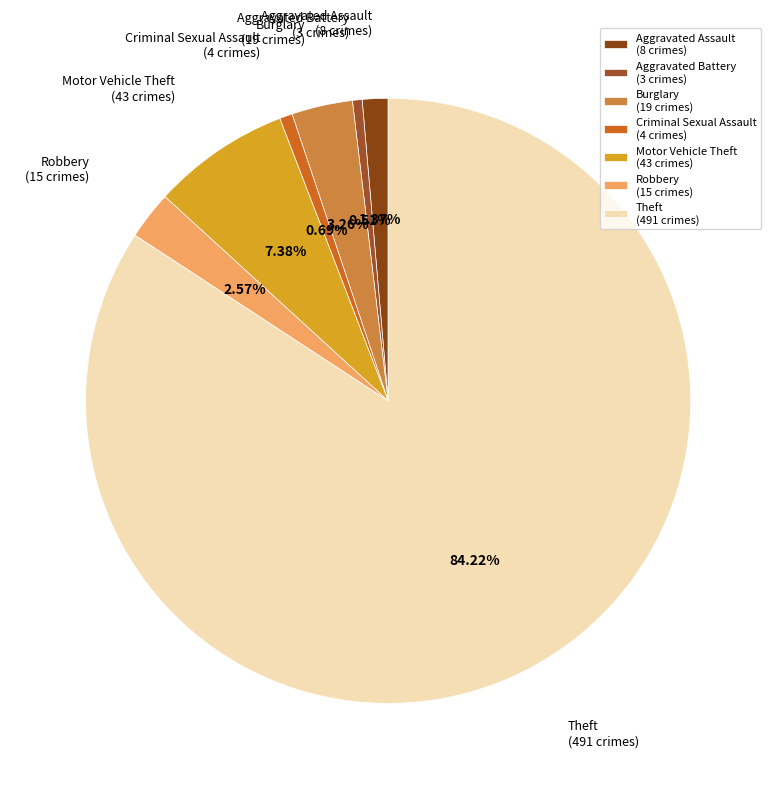

True or false: Burglary accounts for 16% of the total.

False